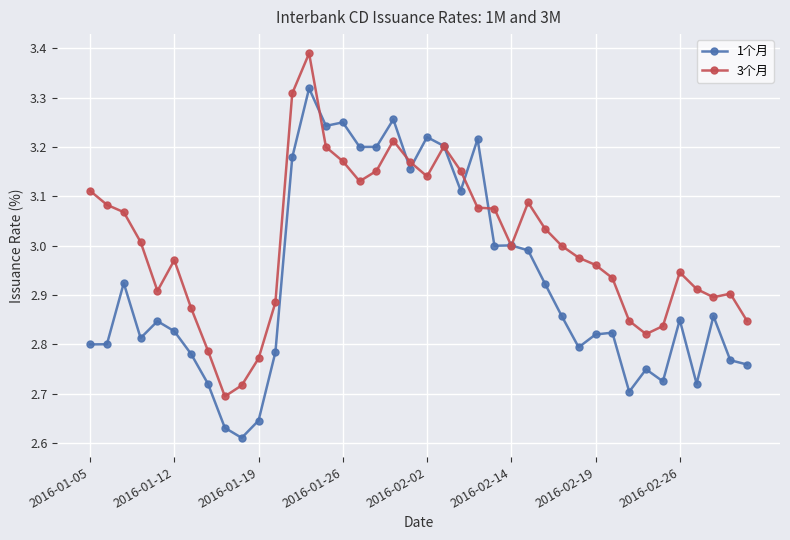

True or false: 1个月 has more than 1 points higher than both neighbors.

True